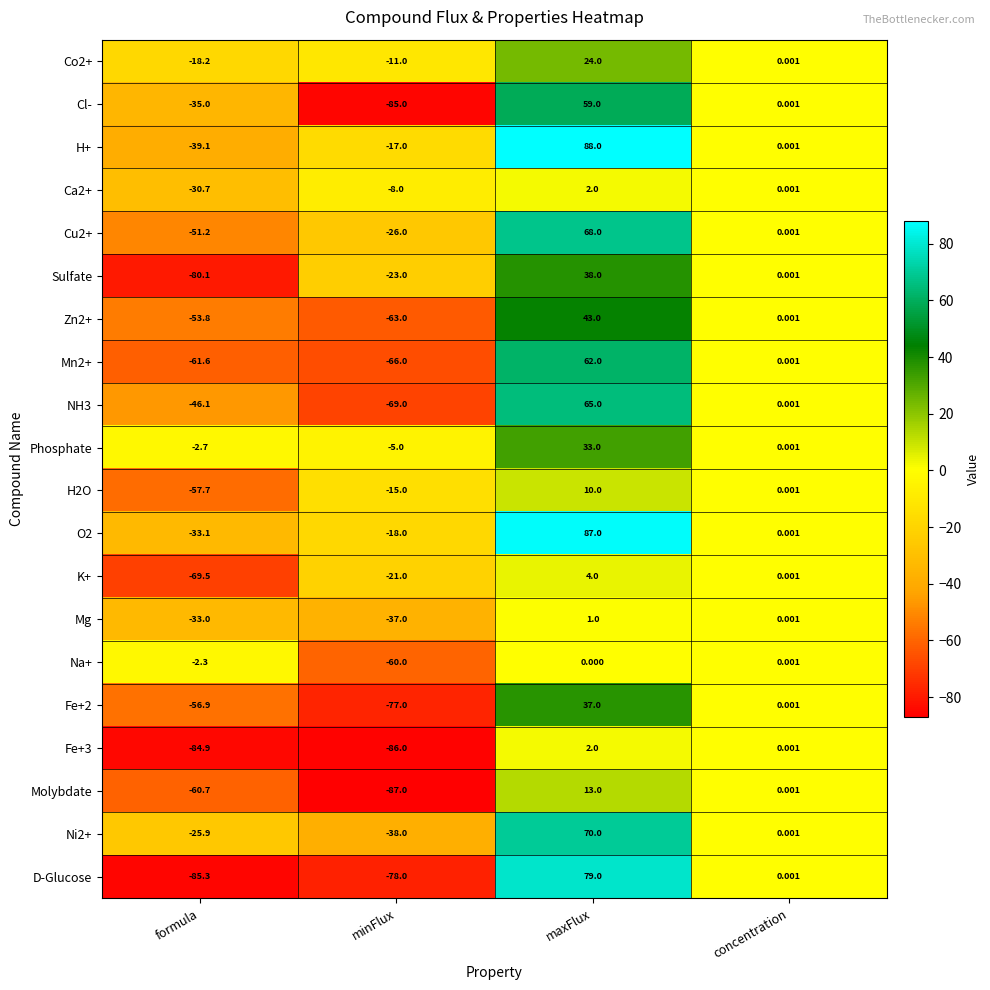

At minFlux, list the series in order from largest to smallest.

Phosphate, Ca2+, Co2+, H2O, H+, O2, K+, Sulfate, Cu2+, Mg, Ni2+, Na+, Zn2+, Mn2+, NH3, Fe+2, D-Glucose, Cl-, Fe+3, Molybdate